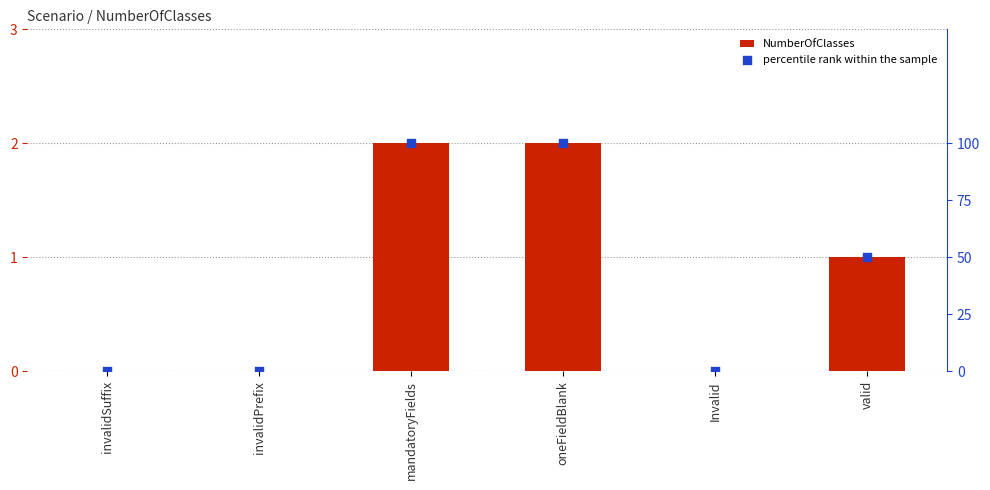

What are all the series names shown in the legend?

NumberOfClasses, percentile rank within the sample